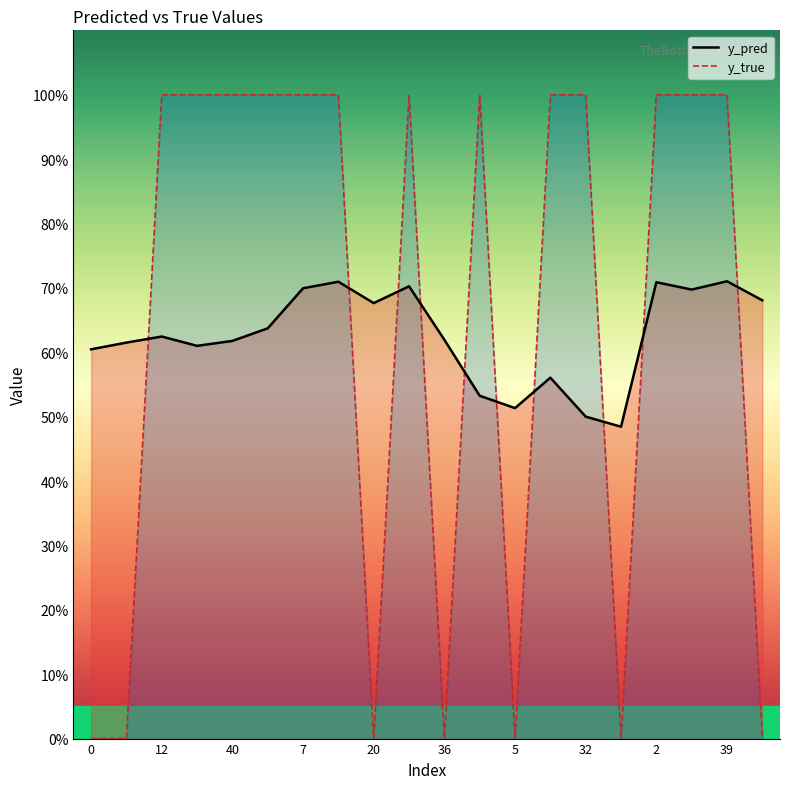

Rank the series at 46 from lowest to highest value.

y_true, y_pred